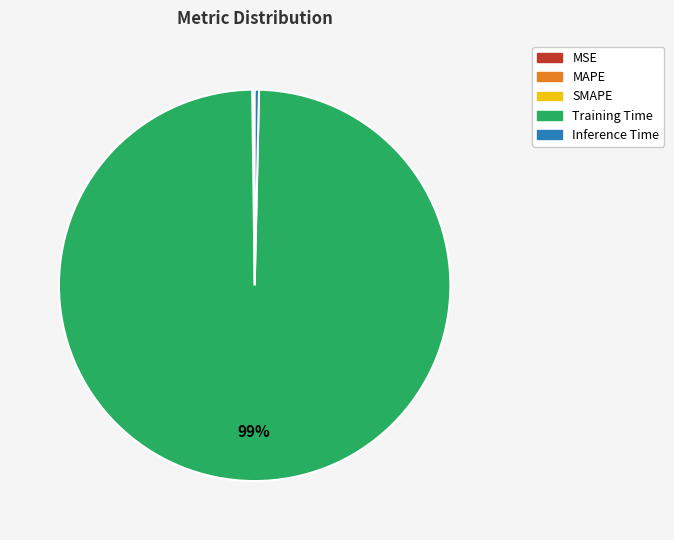

Is it true that Training Time is 99% of the pie?

True